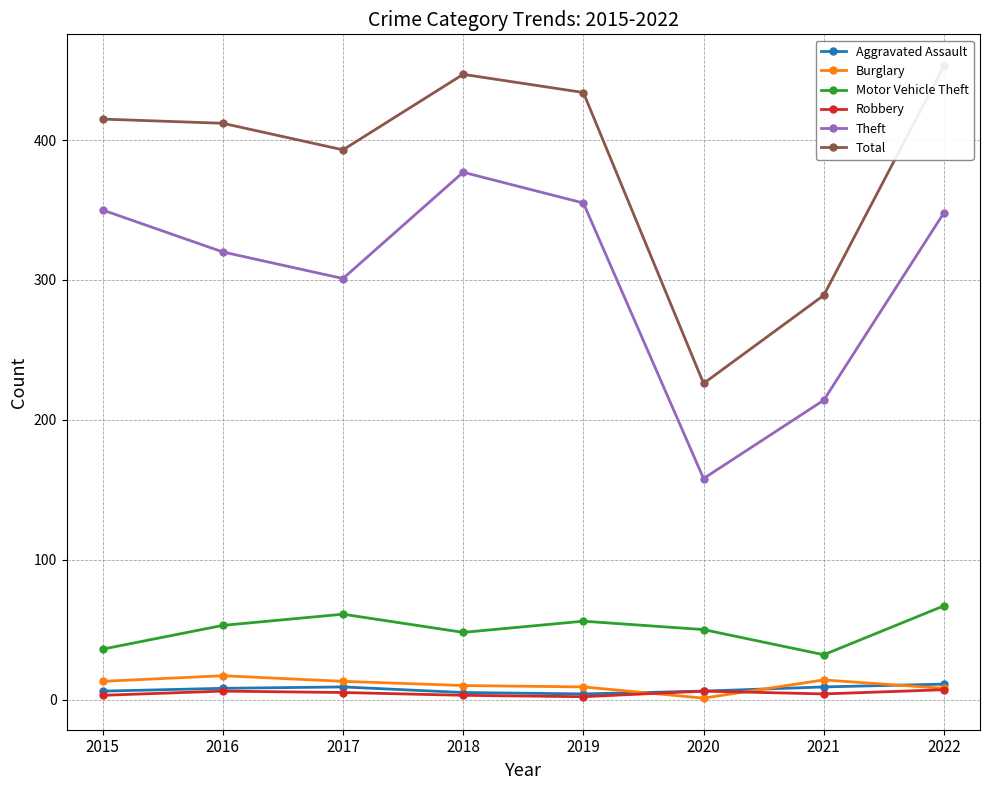

At which category is the sum across all series the highest?

2022